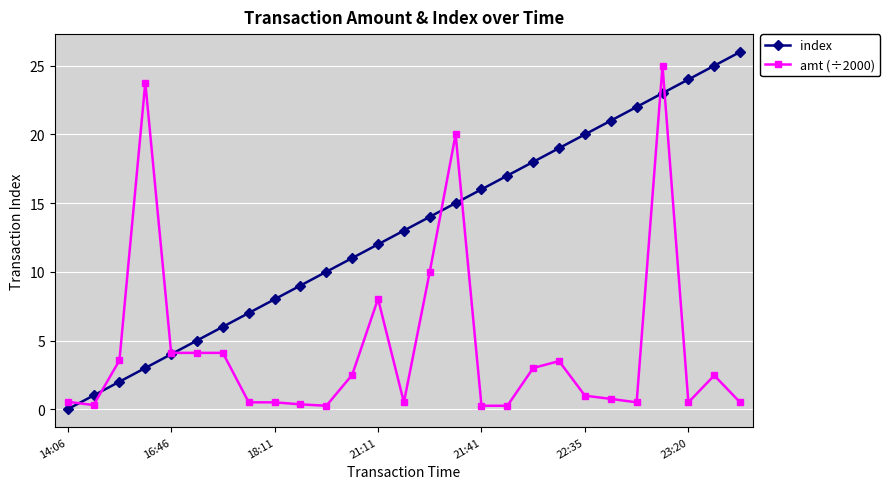

True or false: amt (÷2000) and index intersect in this chart.

True